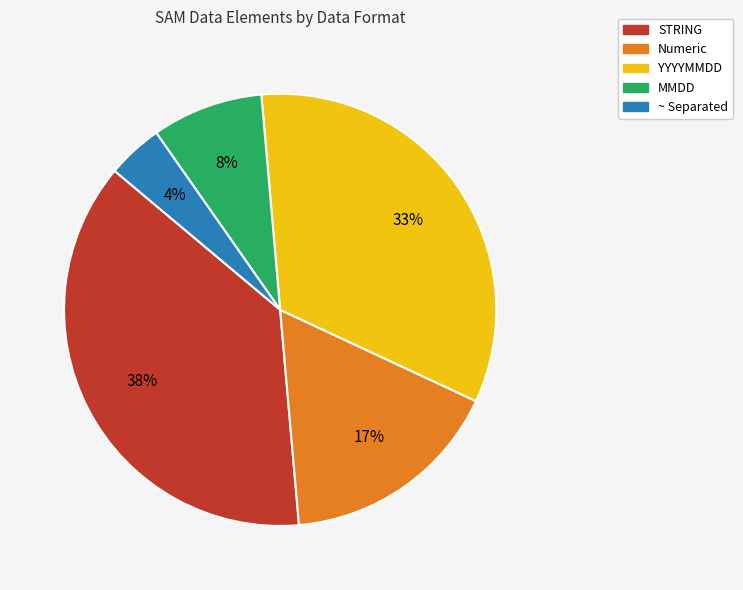

To the nearest percent, what percentage of the pie is Numeric?

17%